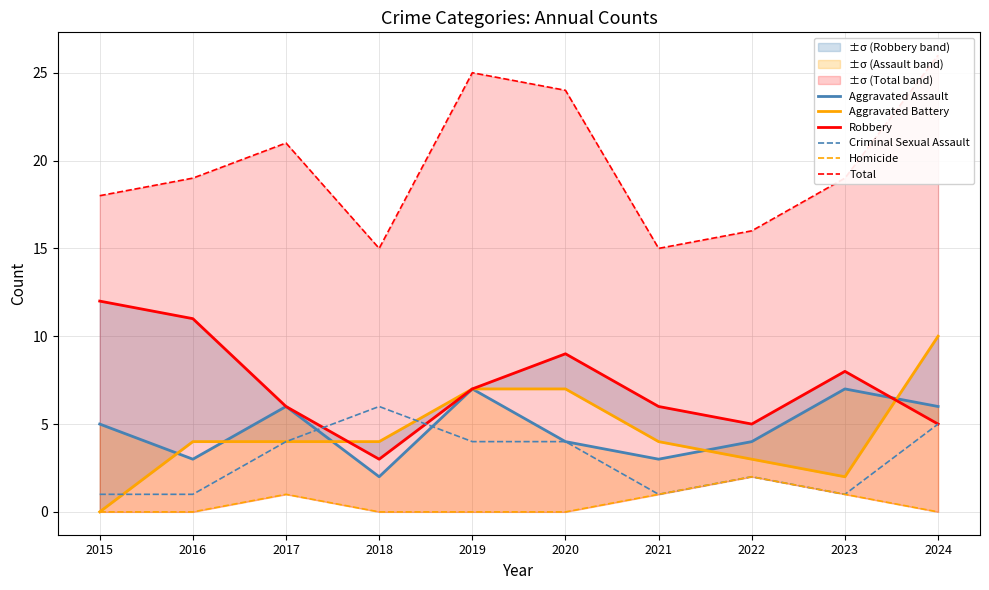

In Total, how many points are lower than both neighbors (excluding endpoints)?

2